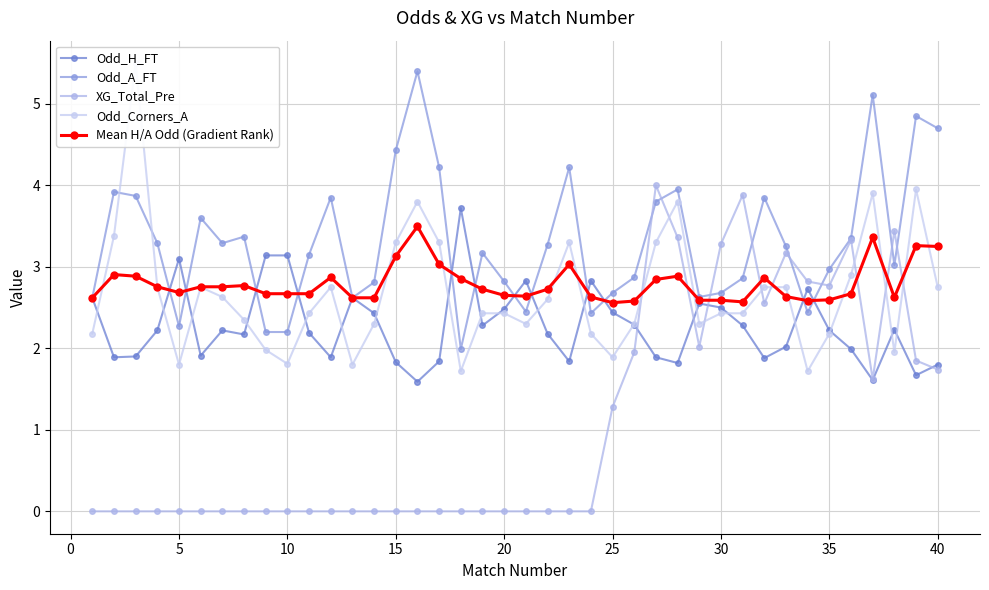

What is the difference between the maximum and minimum values in the Odd_H_FT series?

2.1